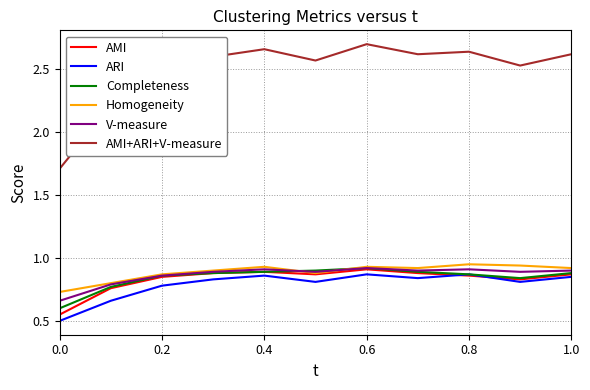

True or false: Homogeneity and ARI intersect in this chart.

False